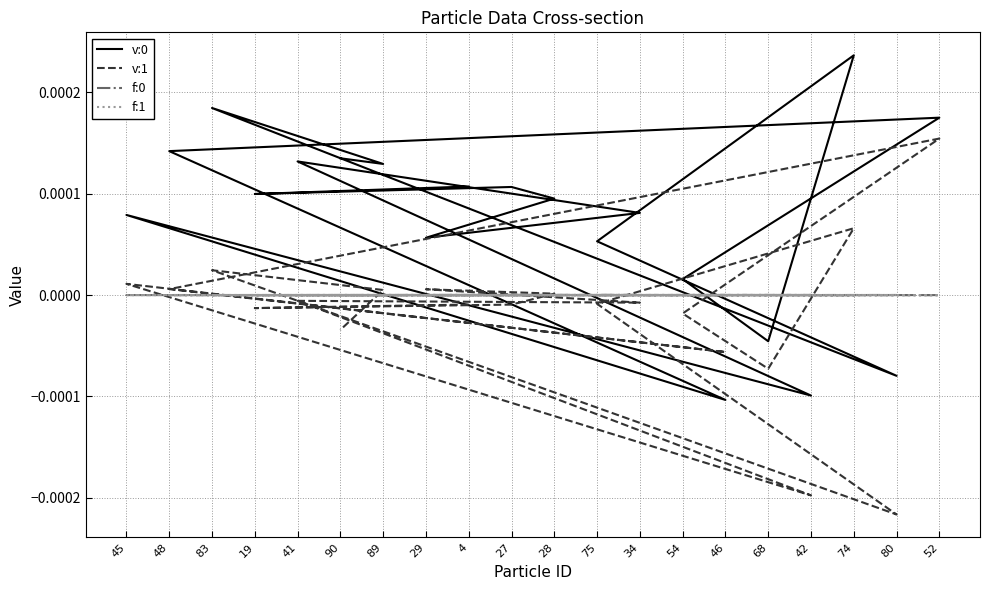

True or false: f:1 has a value of 0.0 at 34.

False